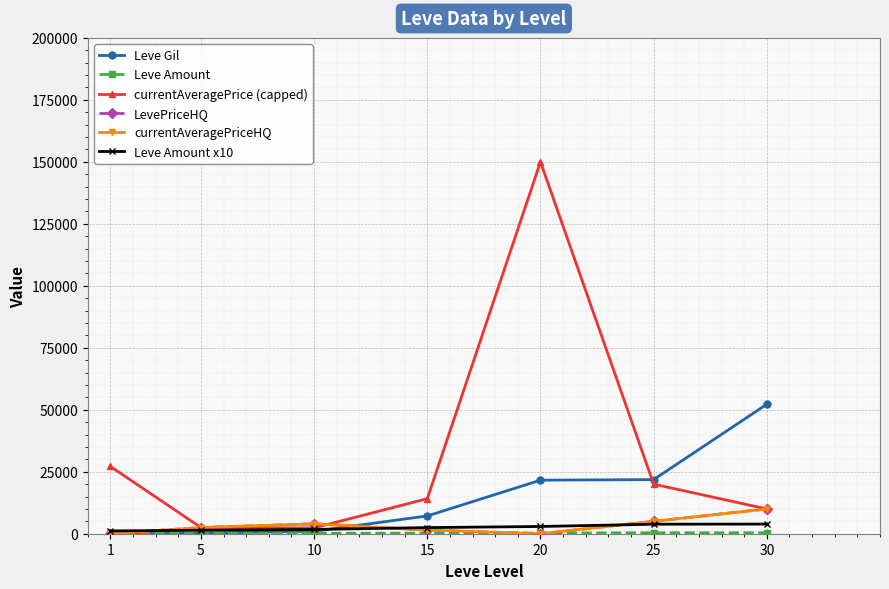

Which series has the largest range (max minus min)?

currentAveragePrice (capped)